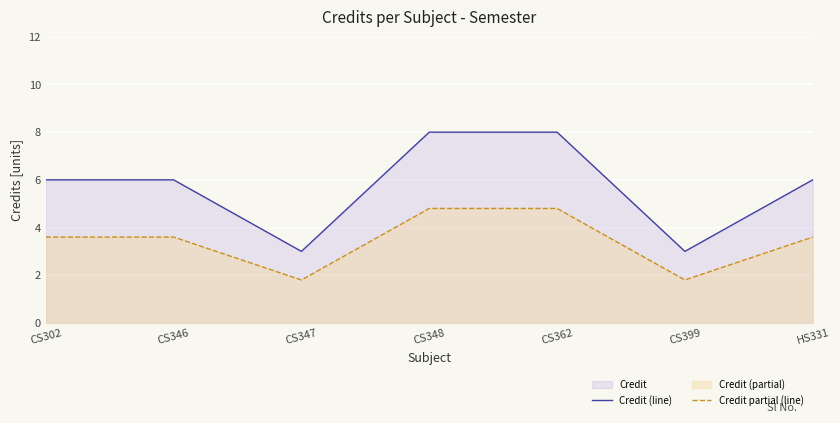

Read the Credit partial (line) value at CS302.

3.6